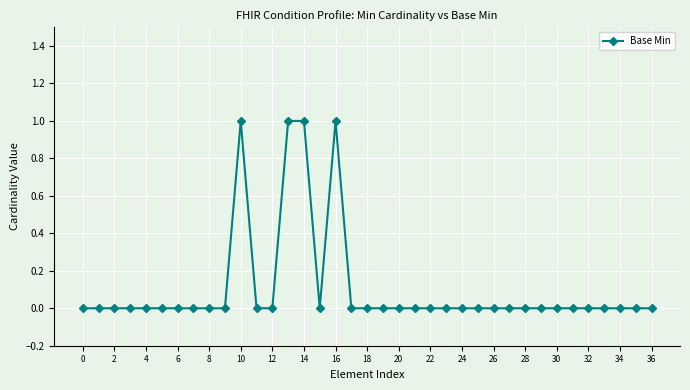

Is this an area chart (filled region under the line)?

No